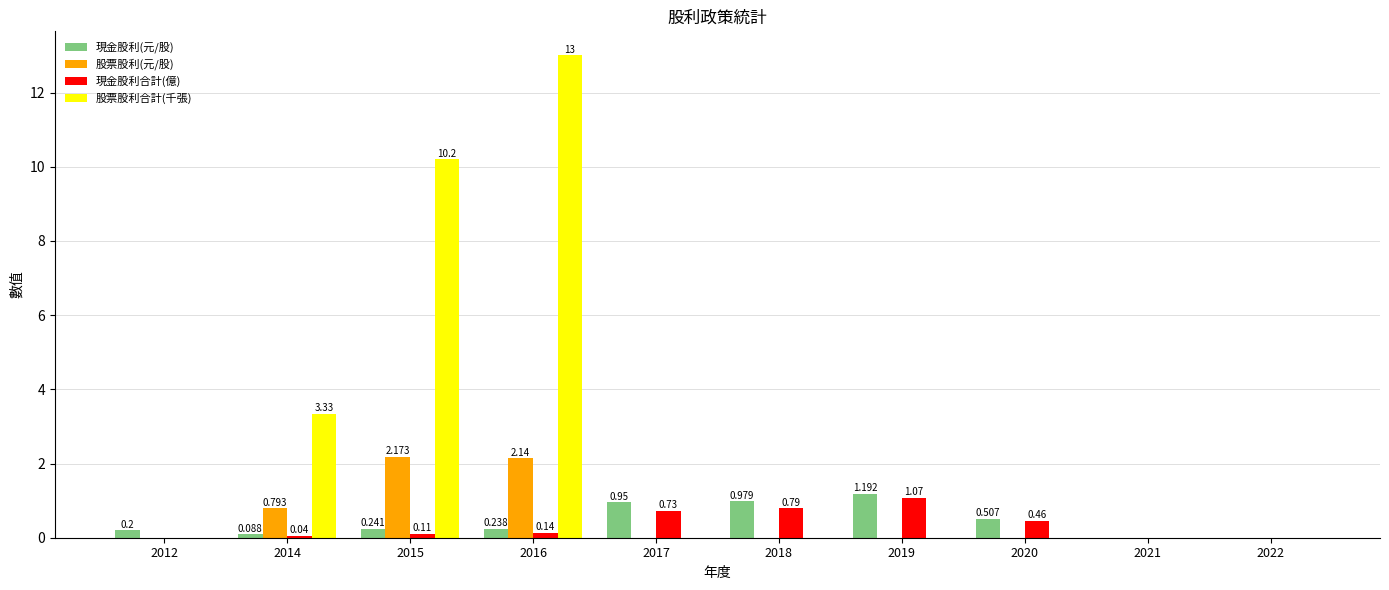

At which label is 股票股利合計(千張) closest to 6?

2014